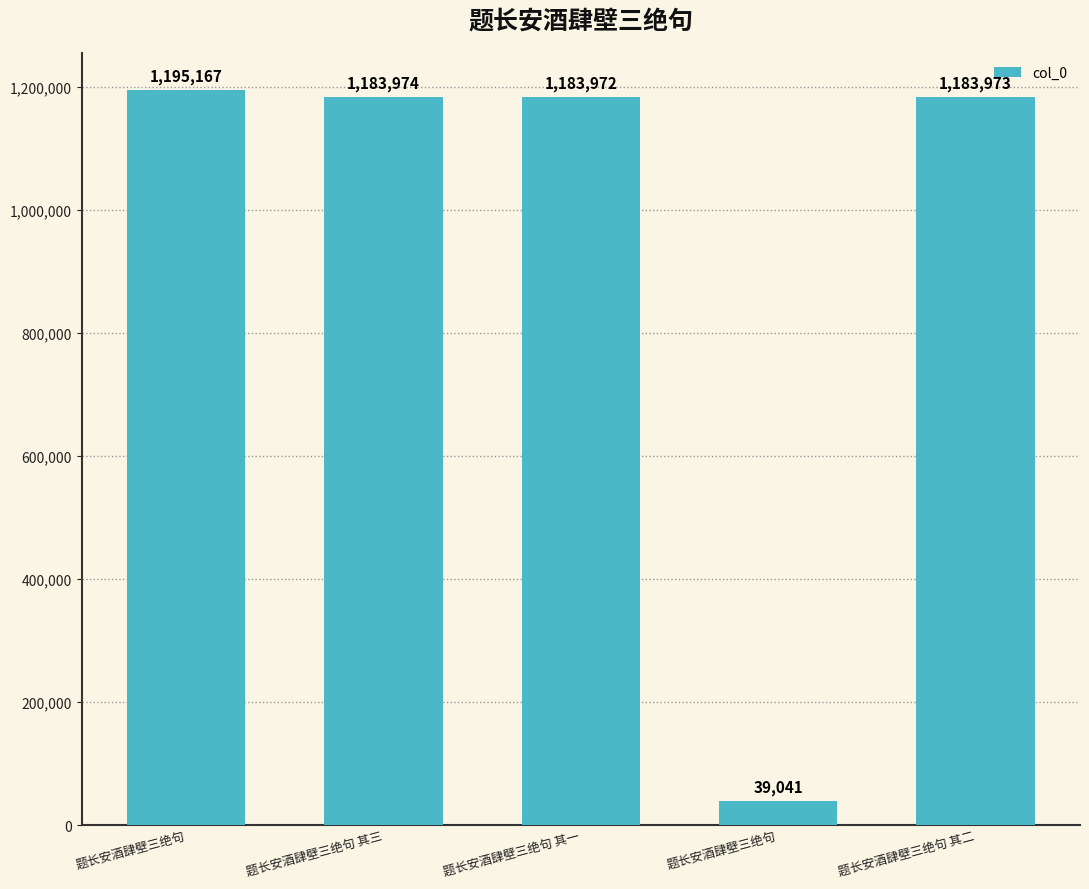

List the labels in order of value, largest first.

题长安酒肆壁三绝句, 题长安酒肆壁三绝句 其三, 题长安酒肆壁三绝句 其二, 题长安酒肆壁三绝句 其一, 题长安酒肆壁三绝句